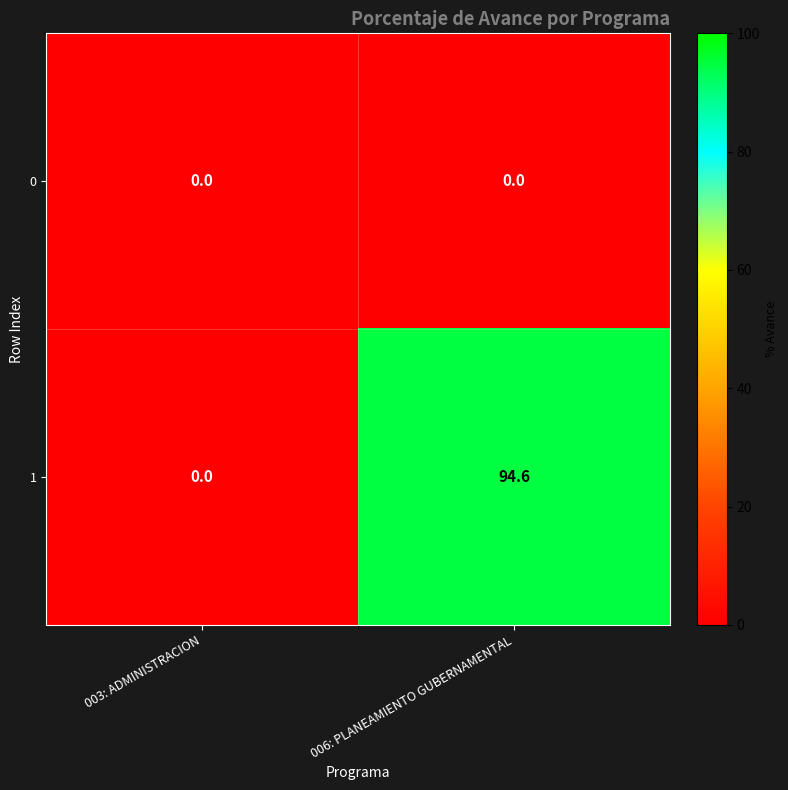

Read the 1 value at 006: PLANEAMIENTO GUBERNAMENTAL.

94.6